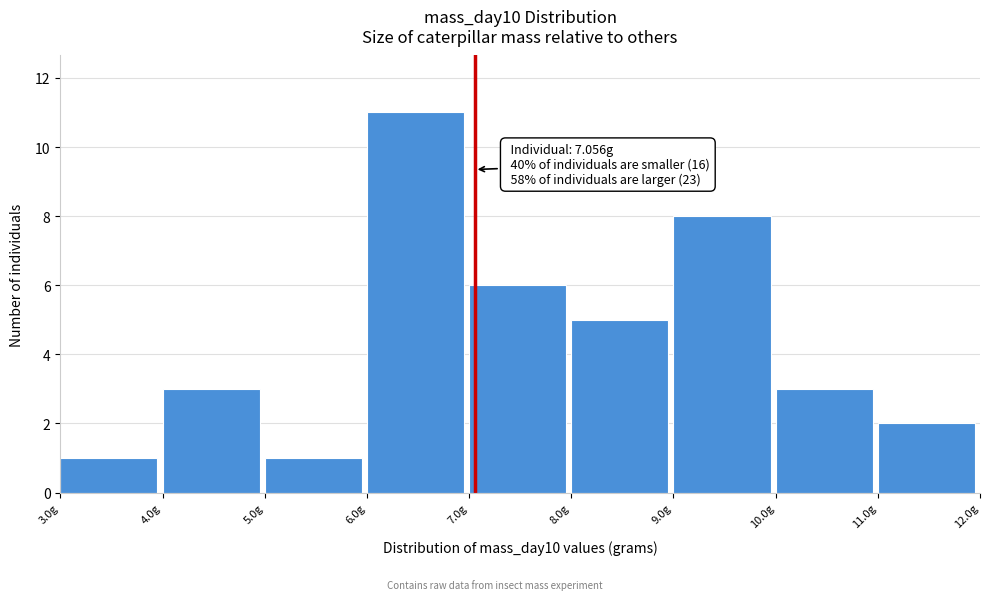

Which range on the x-axis has the tallest bar?

6 to 7